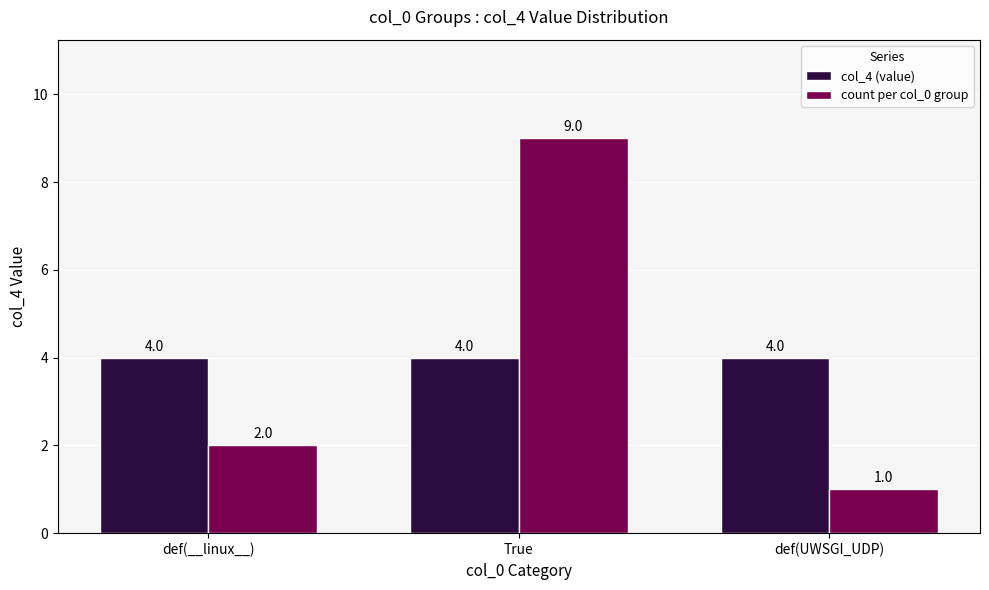

How many groups of bars are there?

3